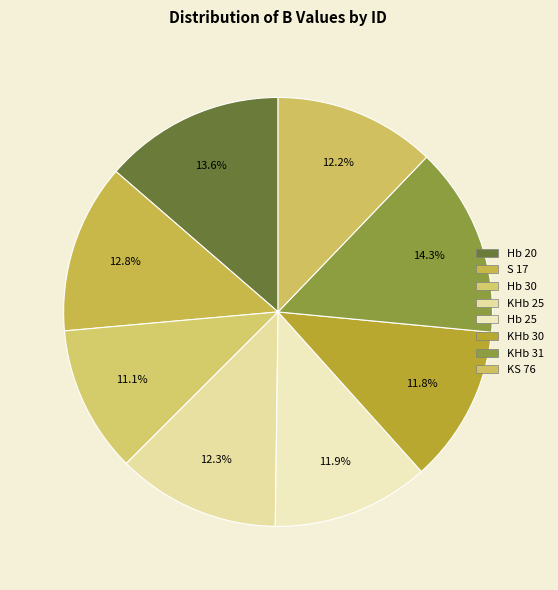

How many slices are in this pie chart?

8